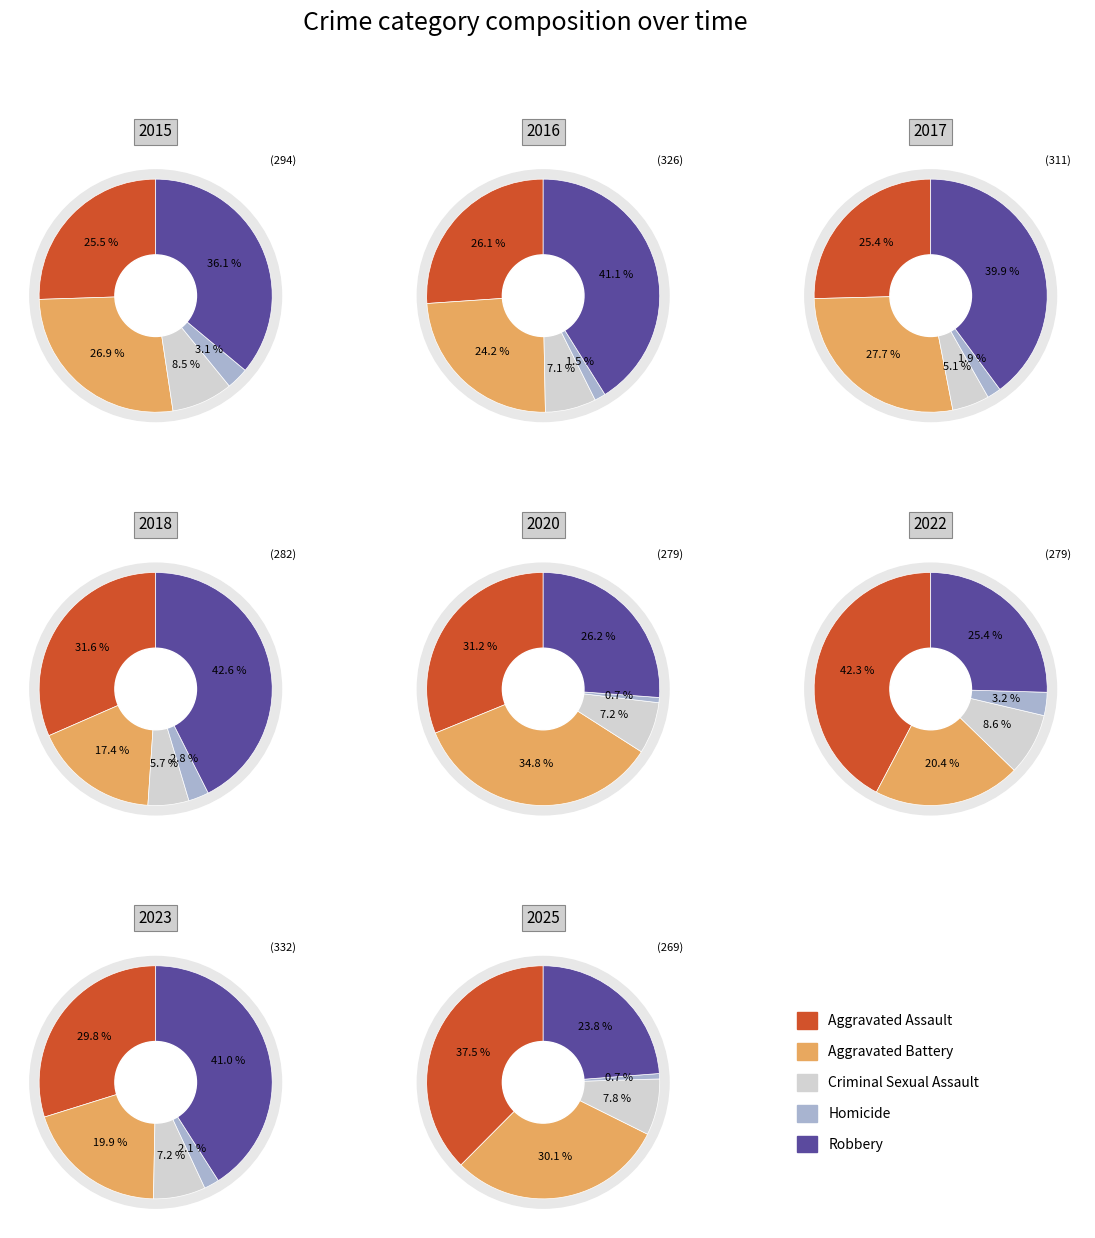

To the nearest percent, what is the combined percentage of 10 and 3?

15%